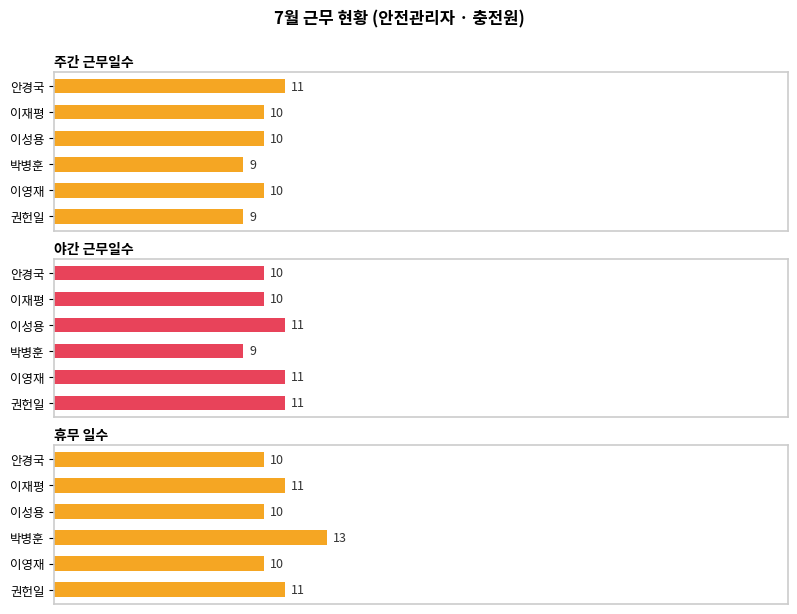

Reading right to left, extract all data points from this chart.

주간 근무일수: 11	10	10	9	10	9
야간 근무일수: 10	10	11	9	11	11
휴무 일수: 10	11	10	13	10	11